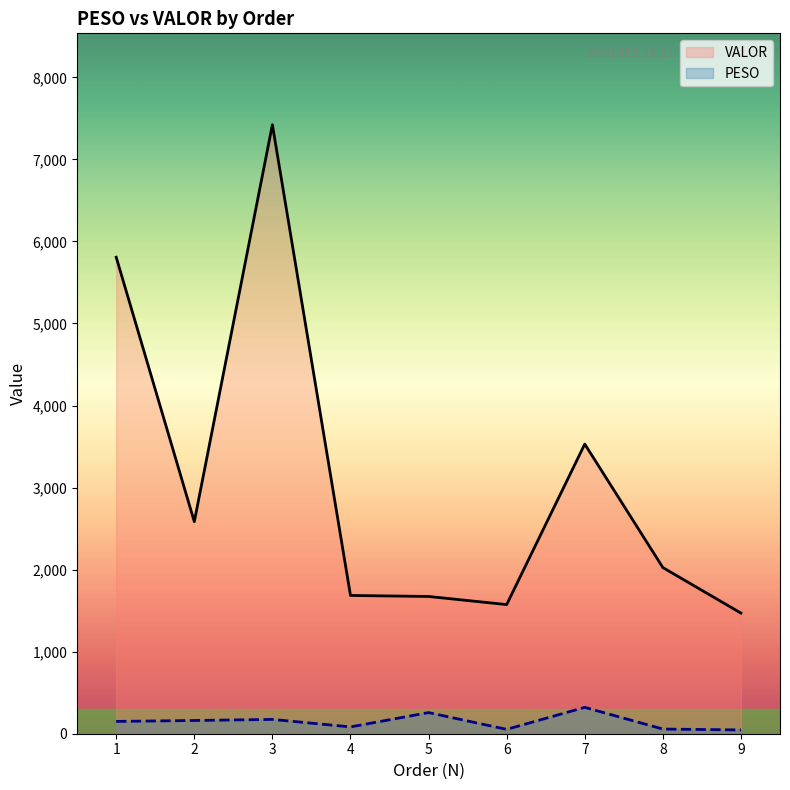

Which series has the largest total across all categories?

VALOR